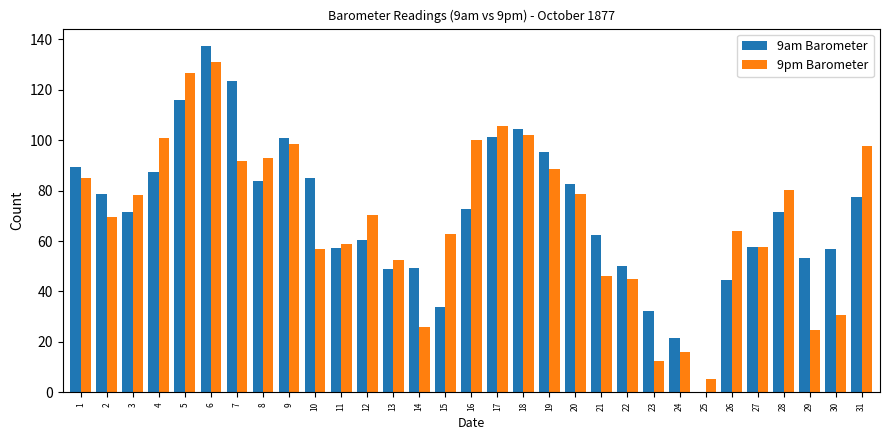

Which label corresponds to the largest value in the chart?

6